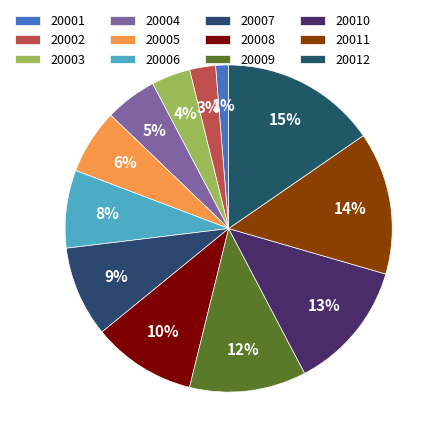

To the nearest percent, what percentage of the pie is 20003?

4%